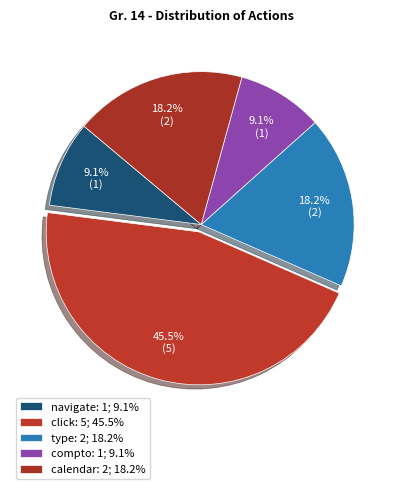

To the nearest percent, what is the difference between the click and type slice percentages?

27%